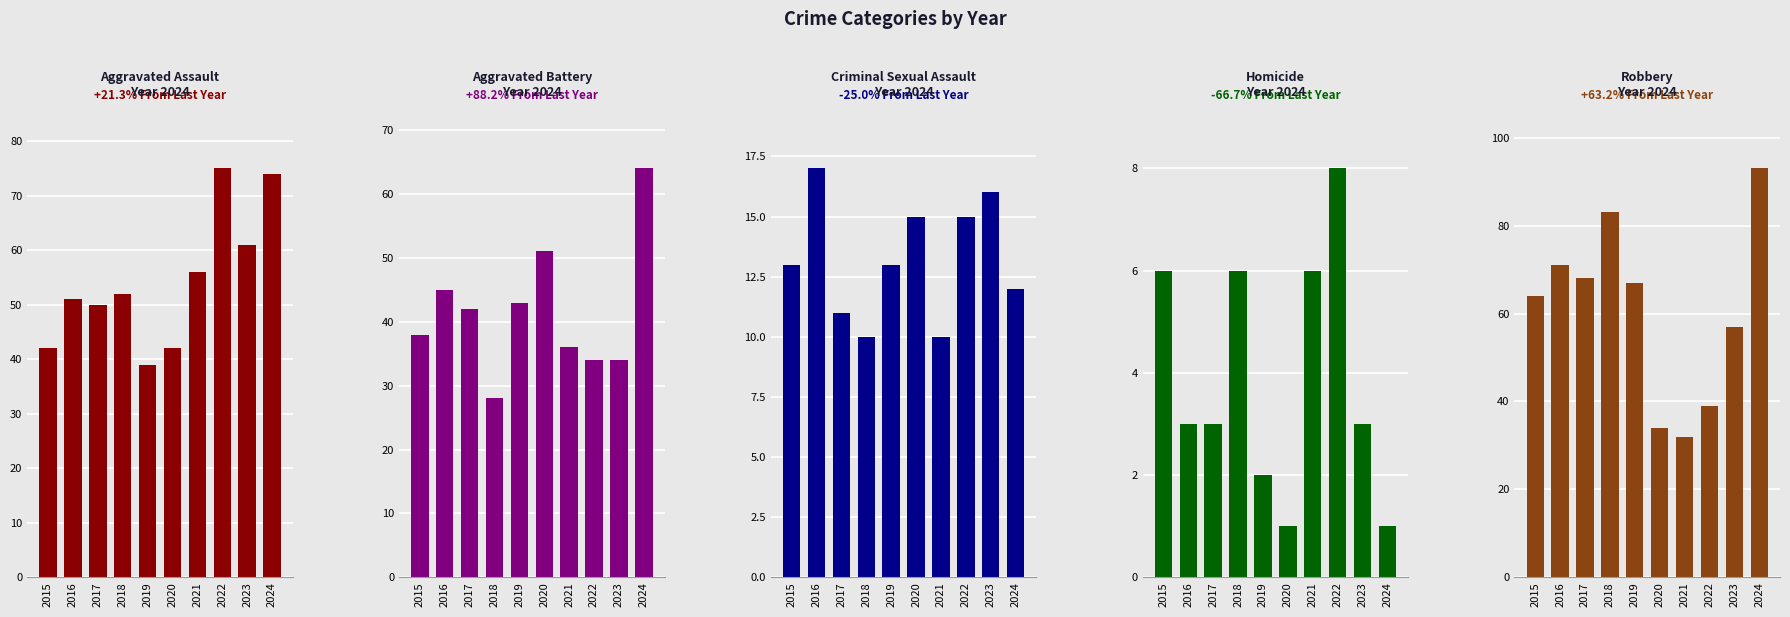

Is it true that Robbery equals 146 at 2018?

False